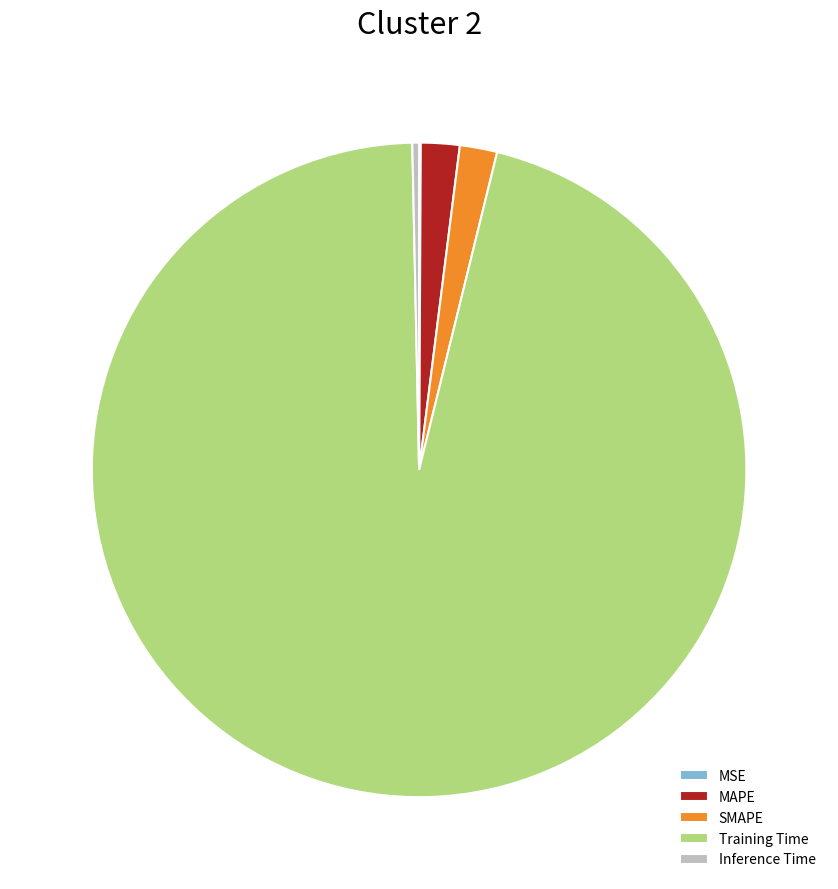

Is the sum of Inference Time and Training Time greater than half?

Yes